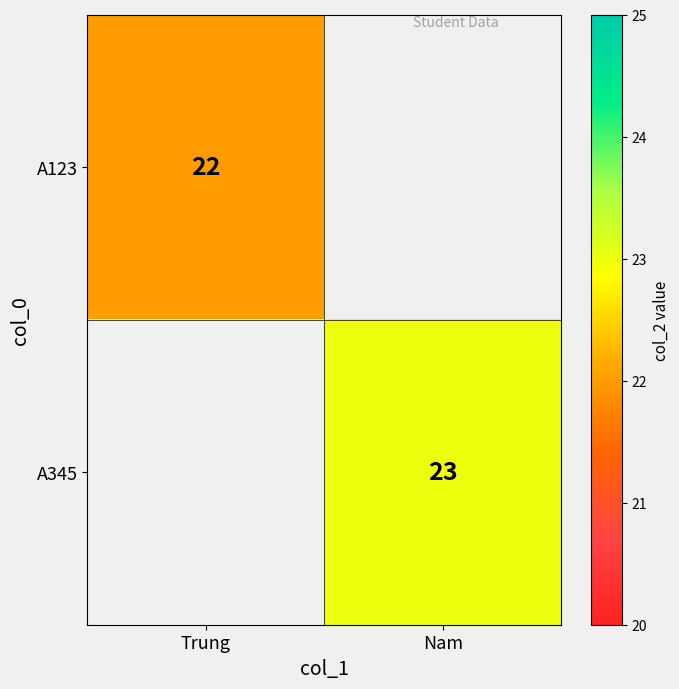

The A345 series shows 32.2 at Nam. True or false?

False